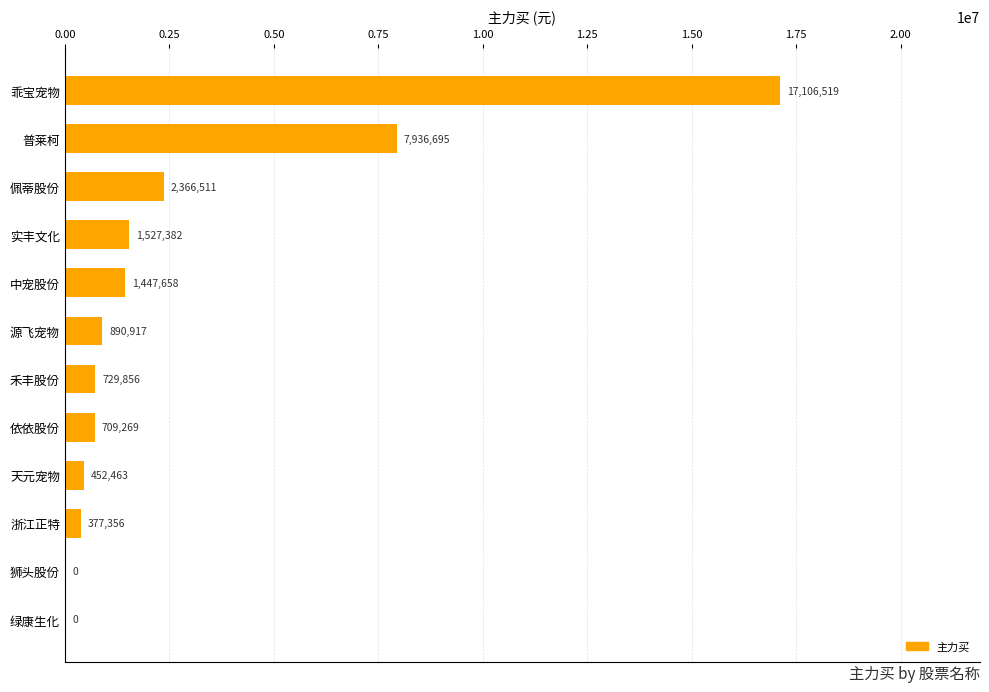

Reading top to bottom, list all the values displayed in this chart.

乖宝宠物=17106519	普莱柯=7936695	佩蒂股份=2366511	实丰文化=1527382	中宠股份=1447658	源飞宠物=890917	禾丰股份=729856	依依股份=709269	天元宠物=452463	浙江正特=377356	狮头股份=0	绿康生化=0